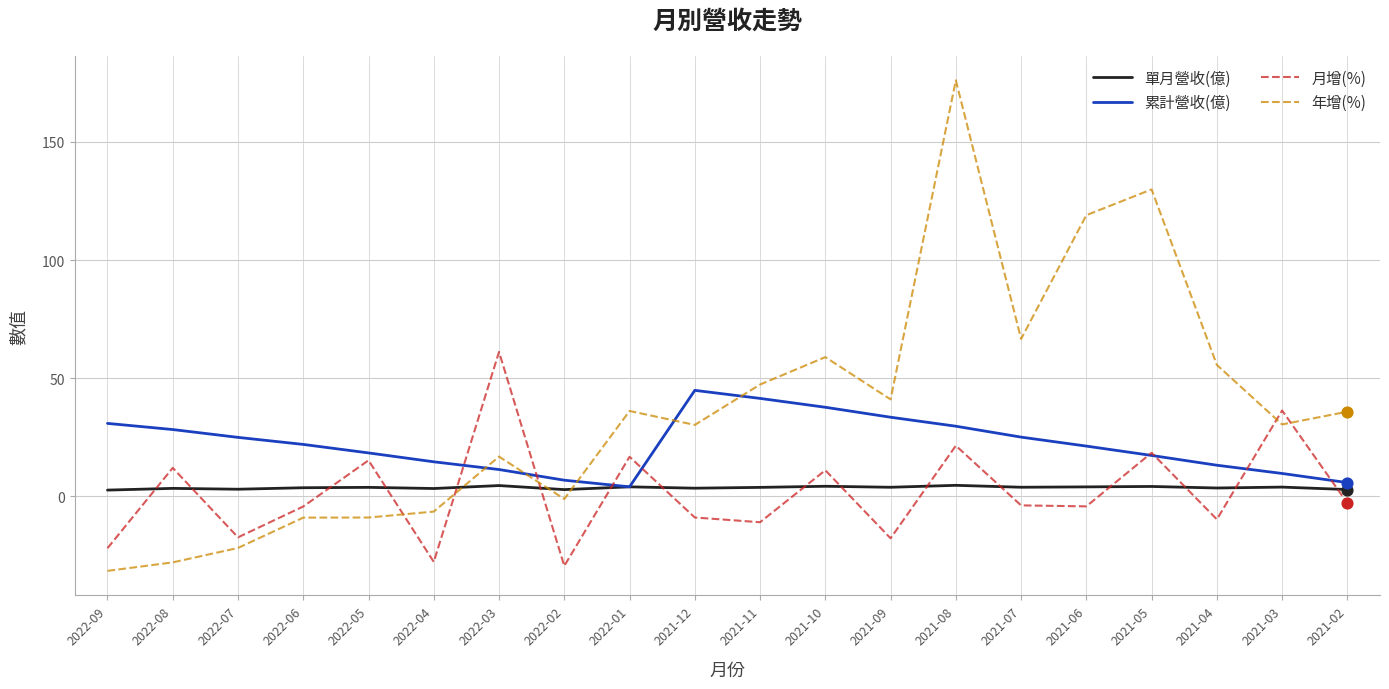

Is the value of 月增(%) at 2021-06 greater than the value of 單月營收(億) at 2022-07?

No